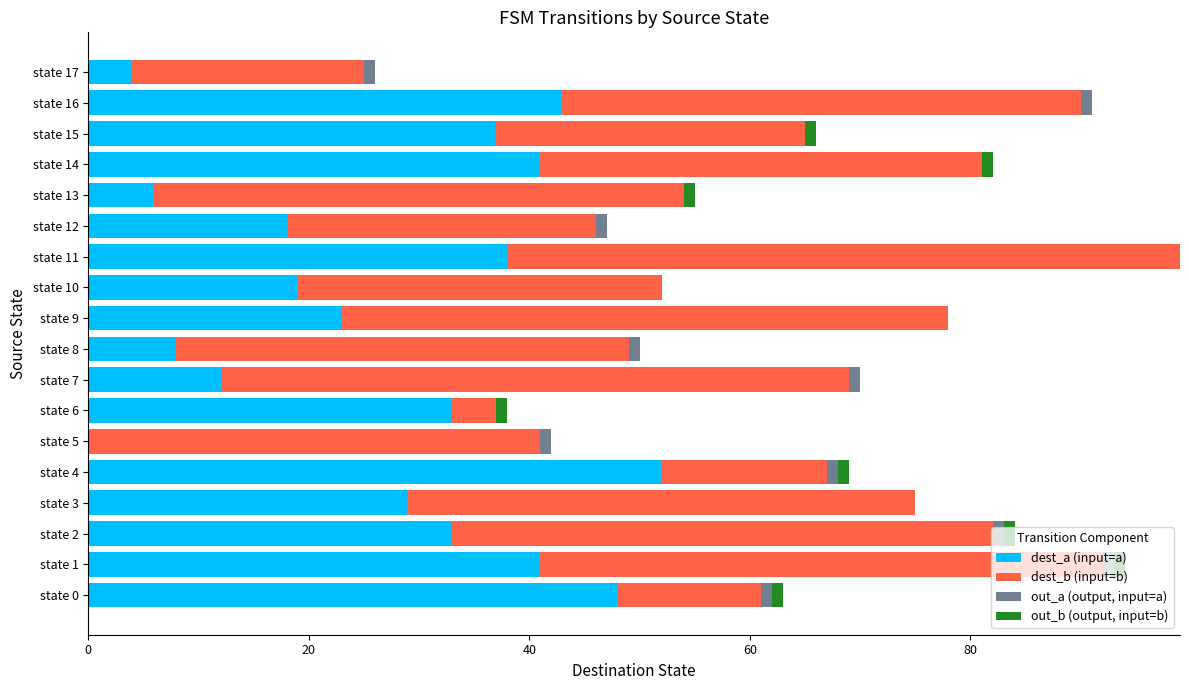

True or false: dest_a (input=a) has a value of 0 at state 5.

True